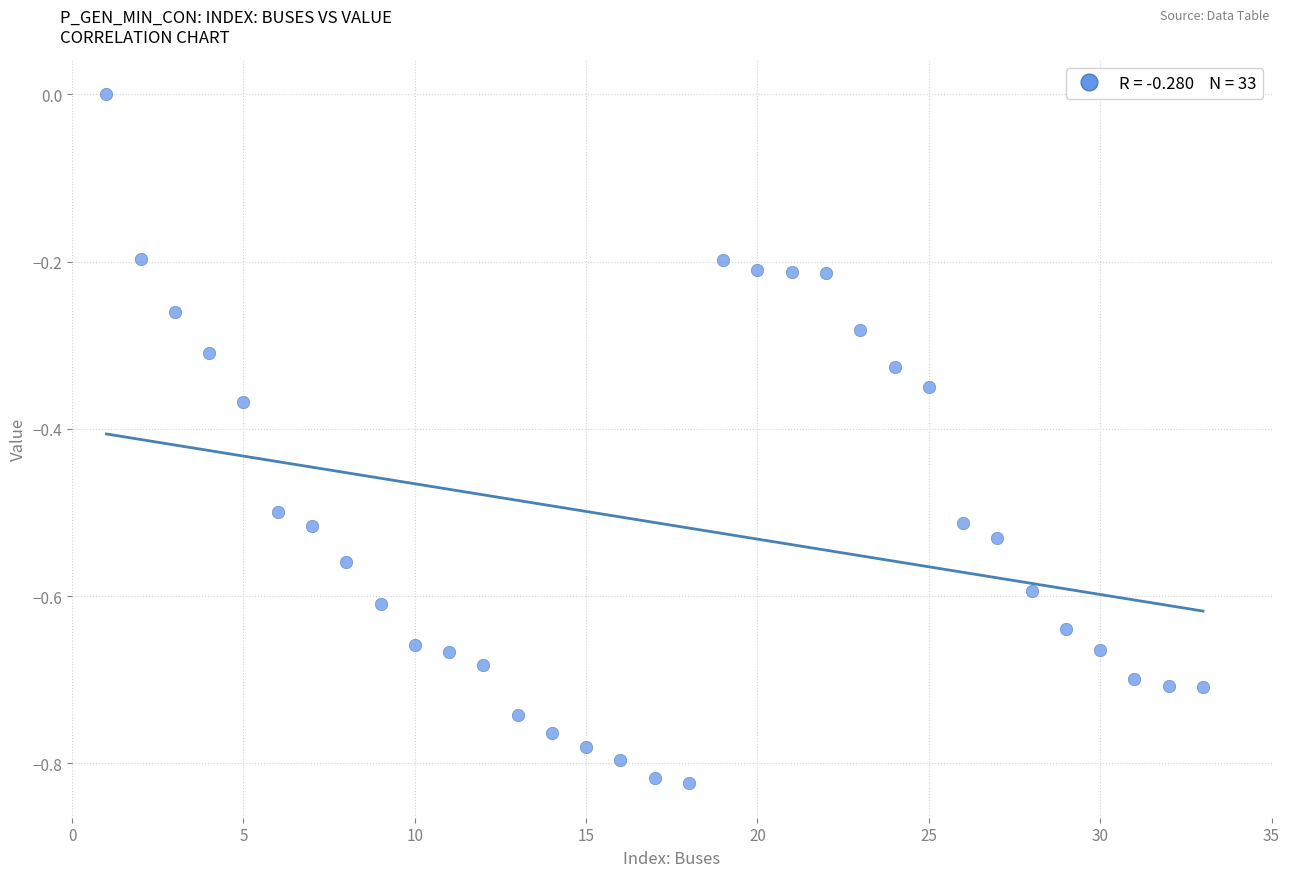

What is the range of Y values (max minus min)?

0.8